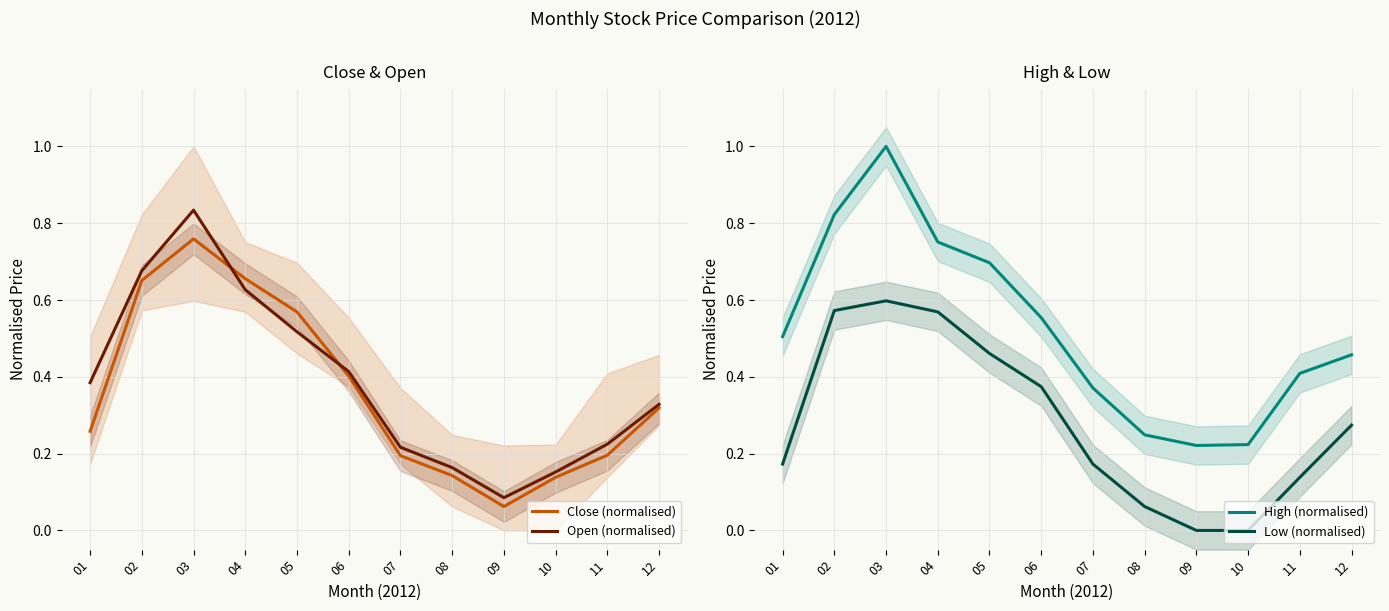

What are all the series names shown in the legend?

Close (normalised), Open (normalised), High (normalised), Low (normalised)